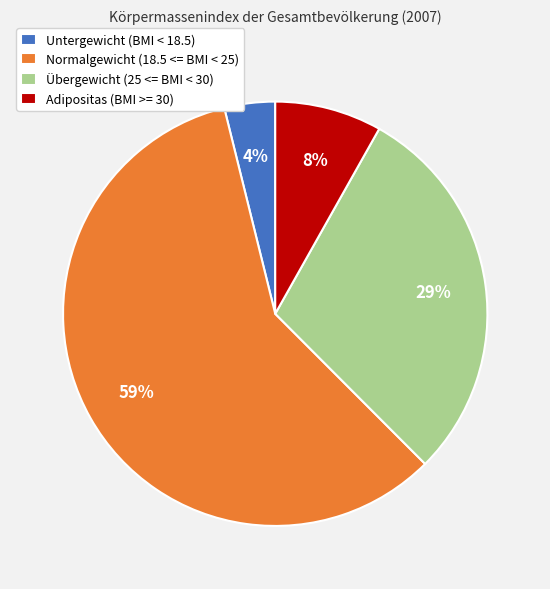

True or false: Normalgewicht (18.5 <= BMI < 25) accounts for 59% of the total.

True